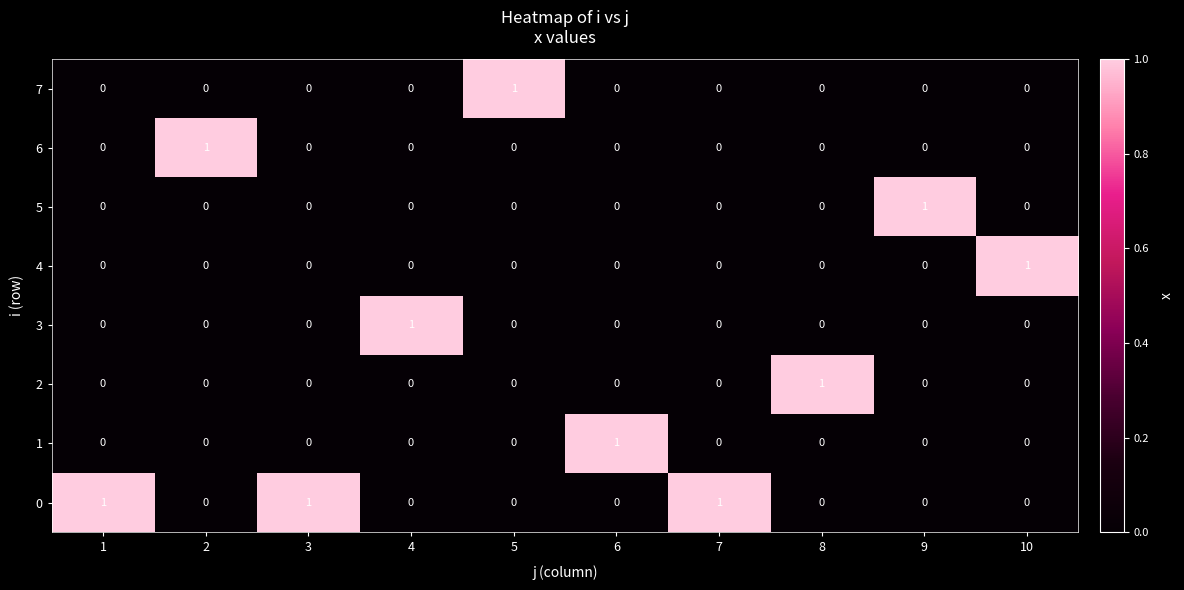

True or false: 3 has a value of 0 at 10.

True